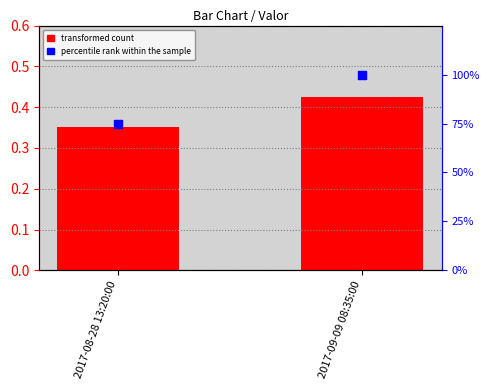

Which series contains the highest Y value?

percentile rank within the sample